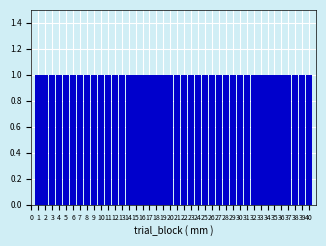

How tall is the bar that spans 10.5 to 11.5 on the x-axis? The values are not printed on the chart, so give them approximately, as read against the axis.

1